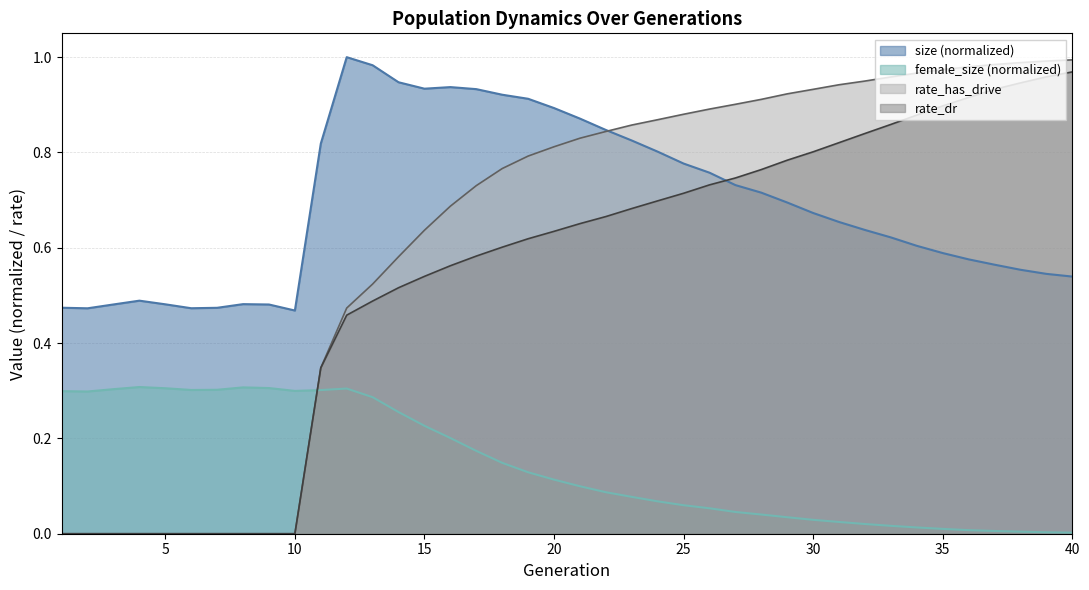

What is the value of the female_size point at the 17th from the left?

0.2